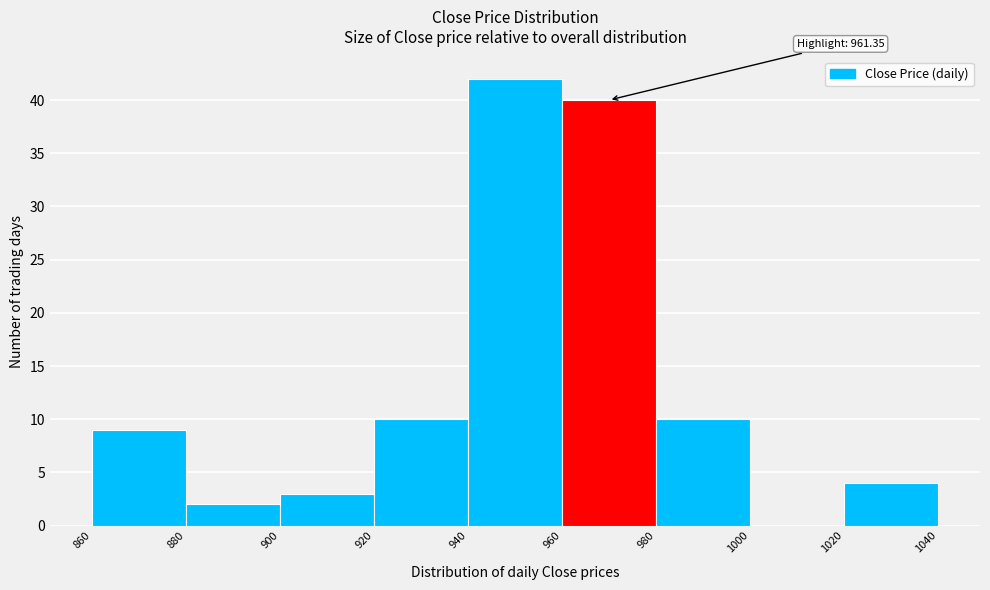

Which range on the x-axis has the tallest bar?

940 to 960